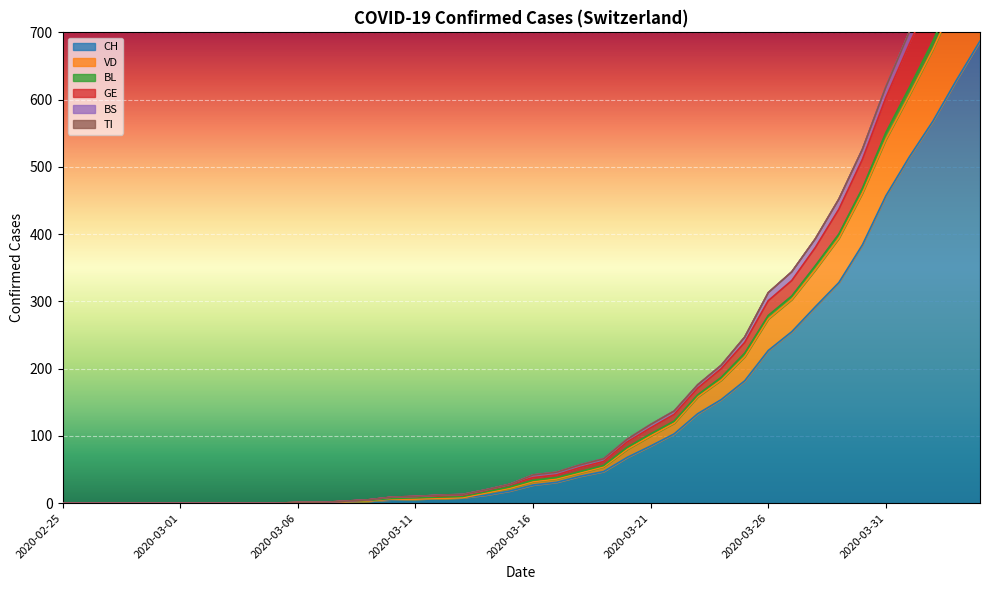

True or false: CH has more than 0 points higher than both neighbors.

False